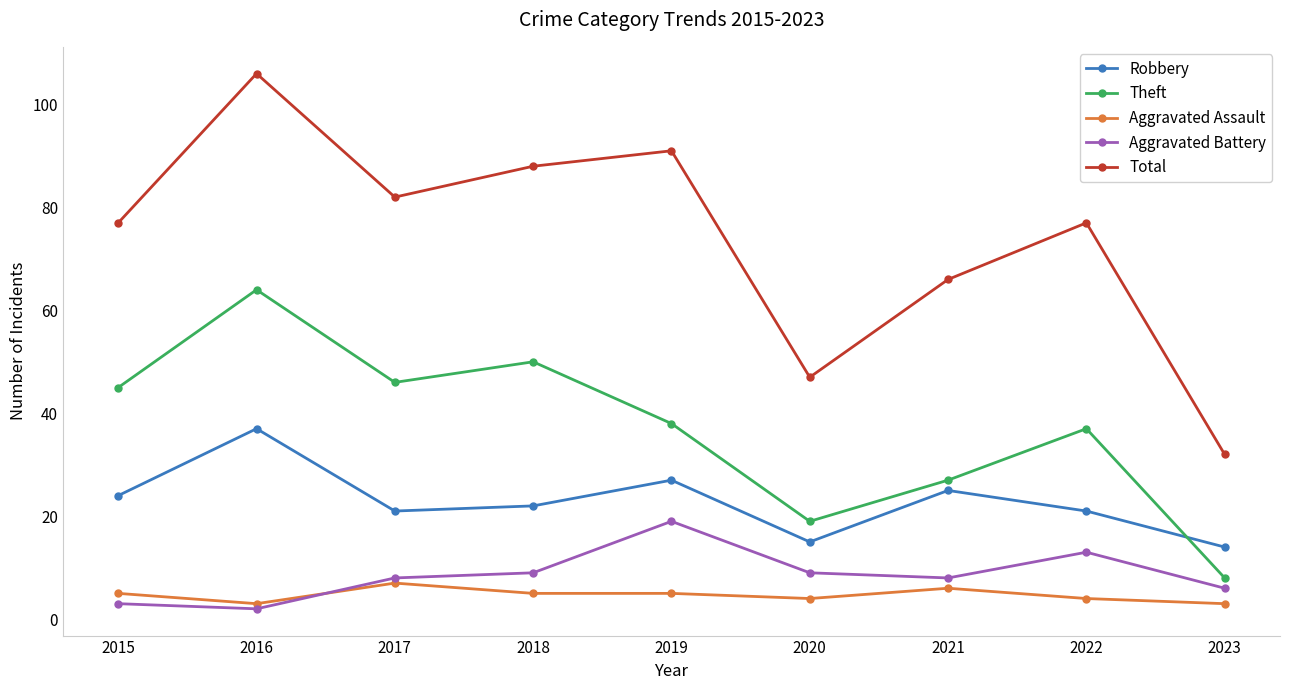

At 2021, list the series in order from largest to smallest.

Total, Theft, Robbery, Aggravated Battery, Aggravated Assault